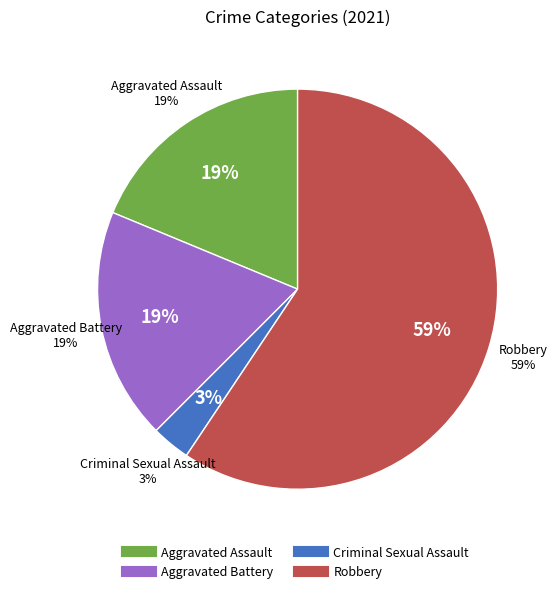

The Criminal Sexual Assault slice represents 10% of the pie. True or false?

False